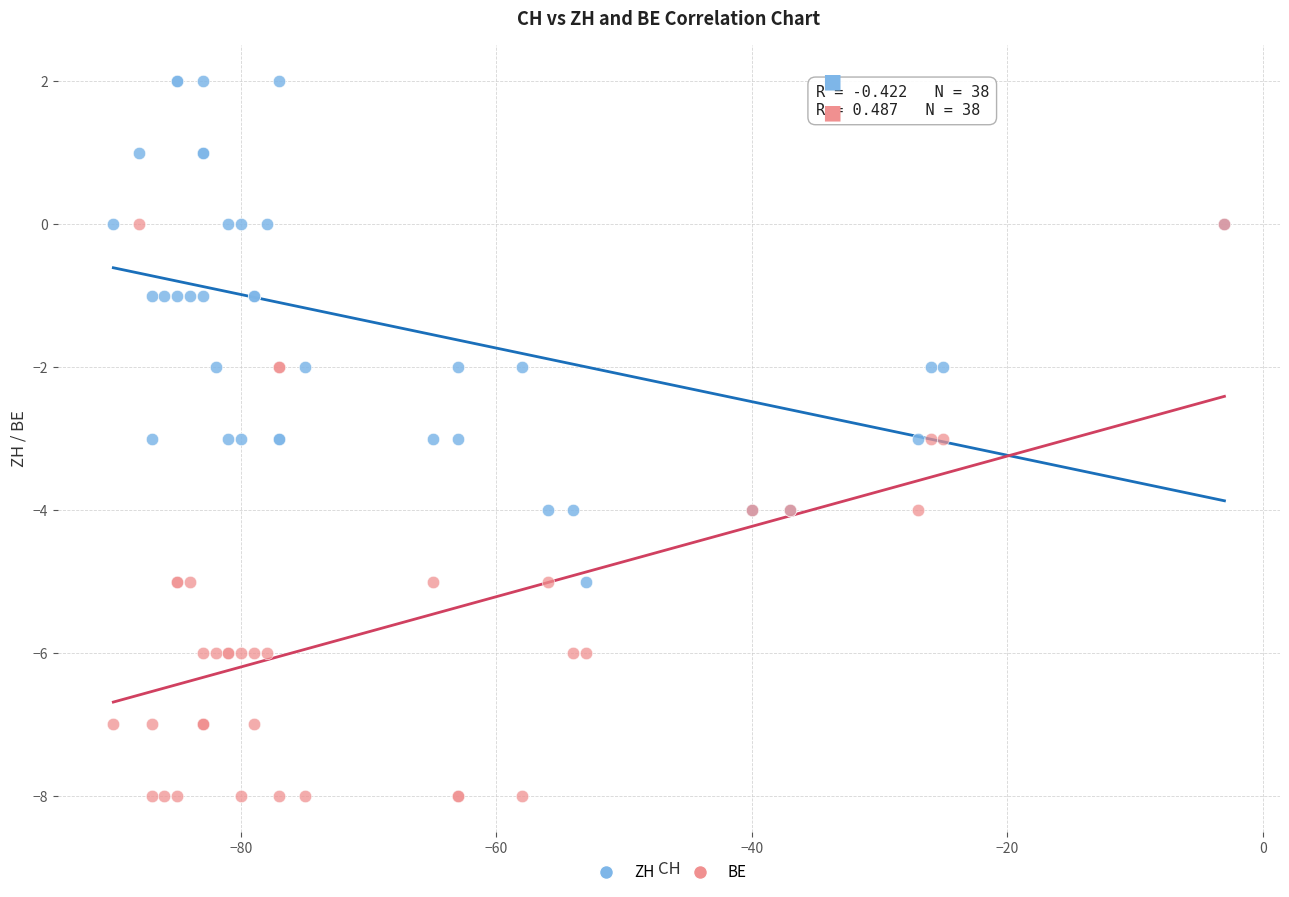

Which series reaches the minimum Y coordinate?

BE